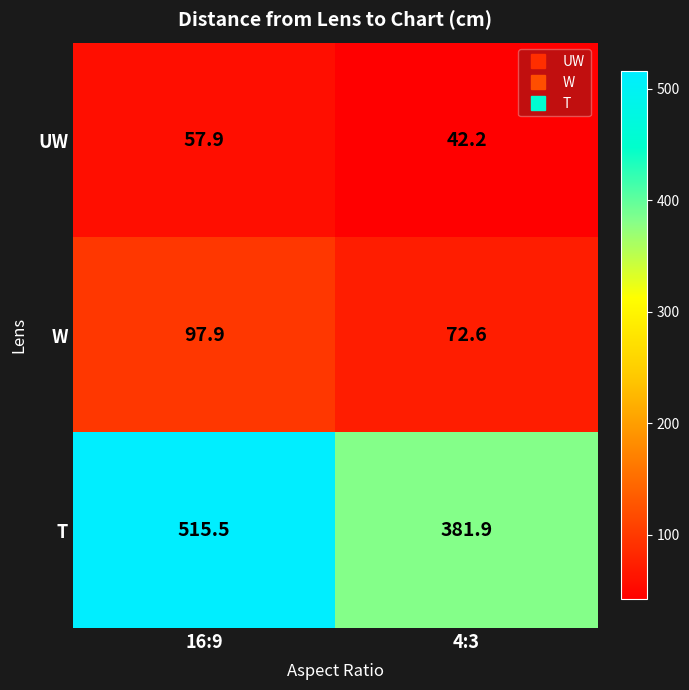

At which category is the sum across all series the highest?

16:9